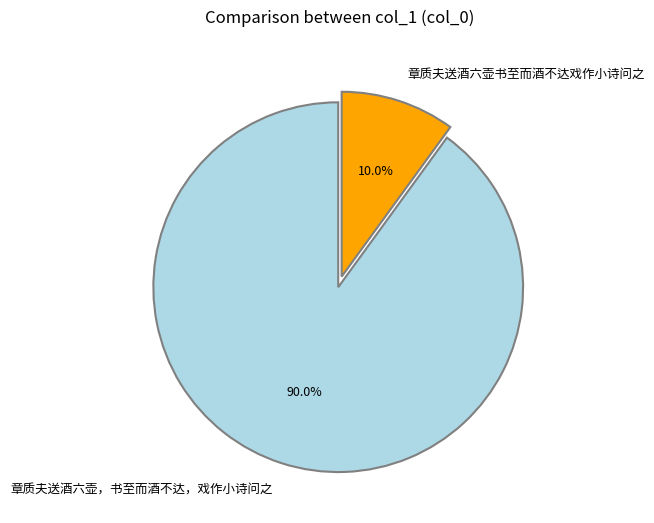

To the nearest percent, what is the combined percentage of 章质夫送酒六壶书至而酒不达戏作小诗问之 and 章质夫送酒六壶，书至而酒不达，戏作小诗问之?

100%